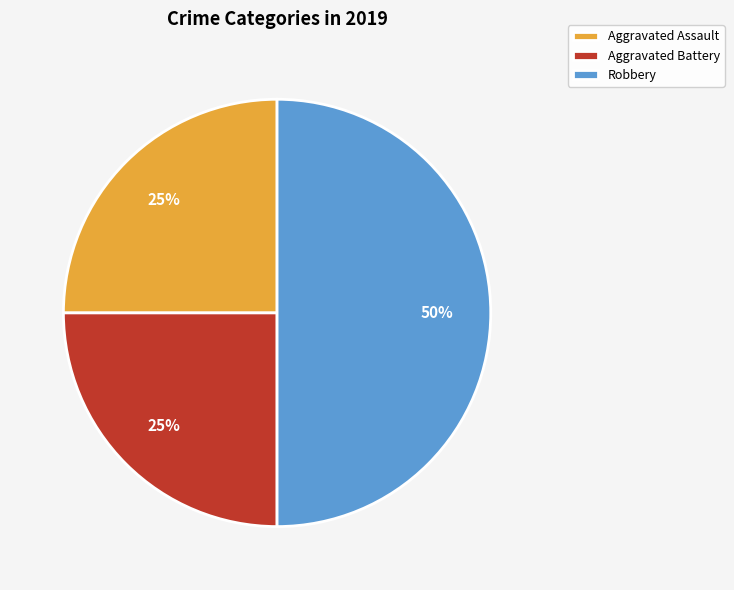

Does Aggravated Battery represent more than half of the total?

No